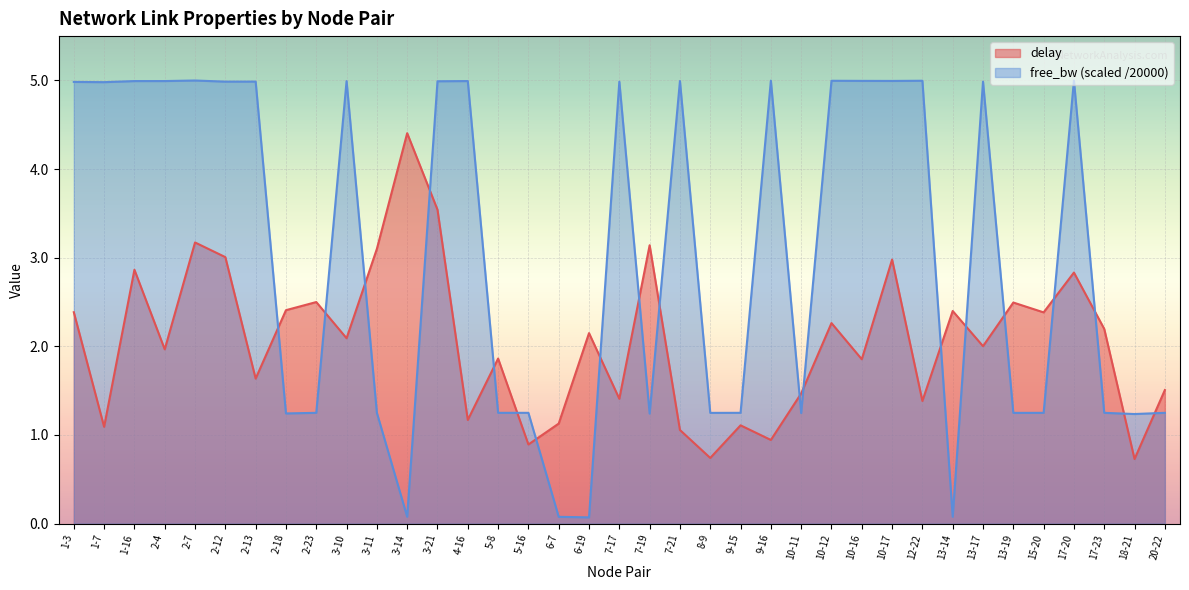

What is the minimum value for delay?

0.7